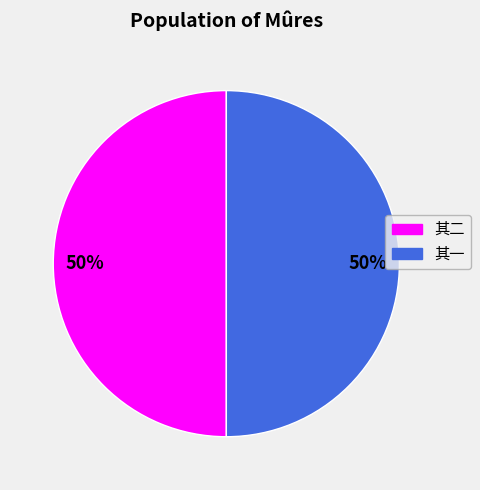

What is the ratio of the value at 其二 to the value at 其一?

1.0